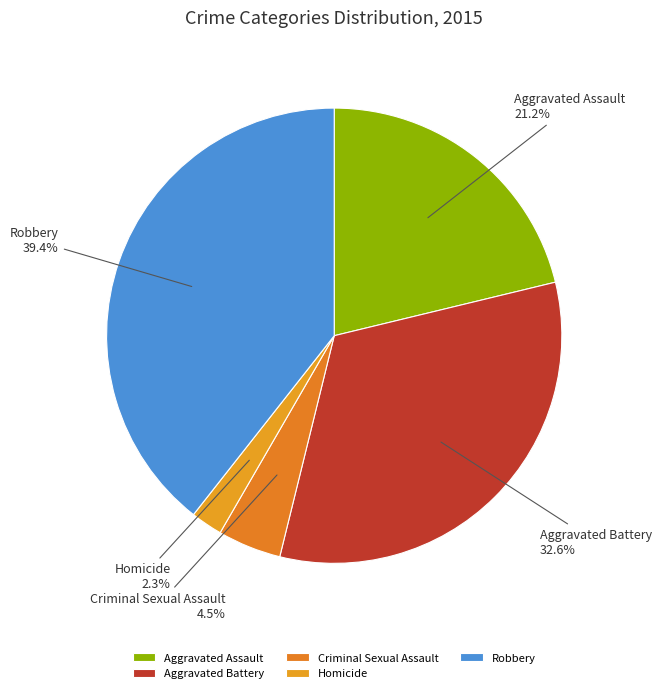

How many slices are in this pie chart?

5